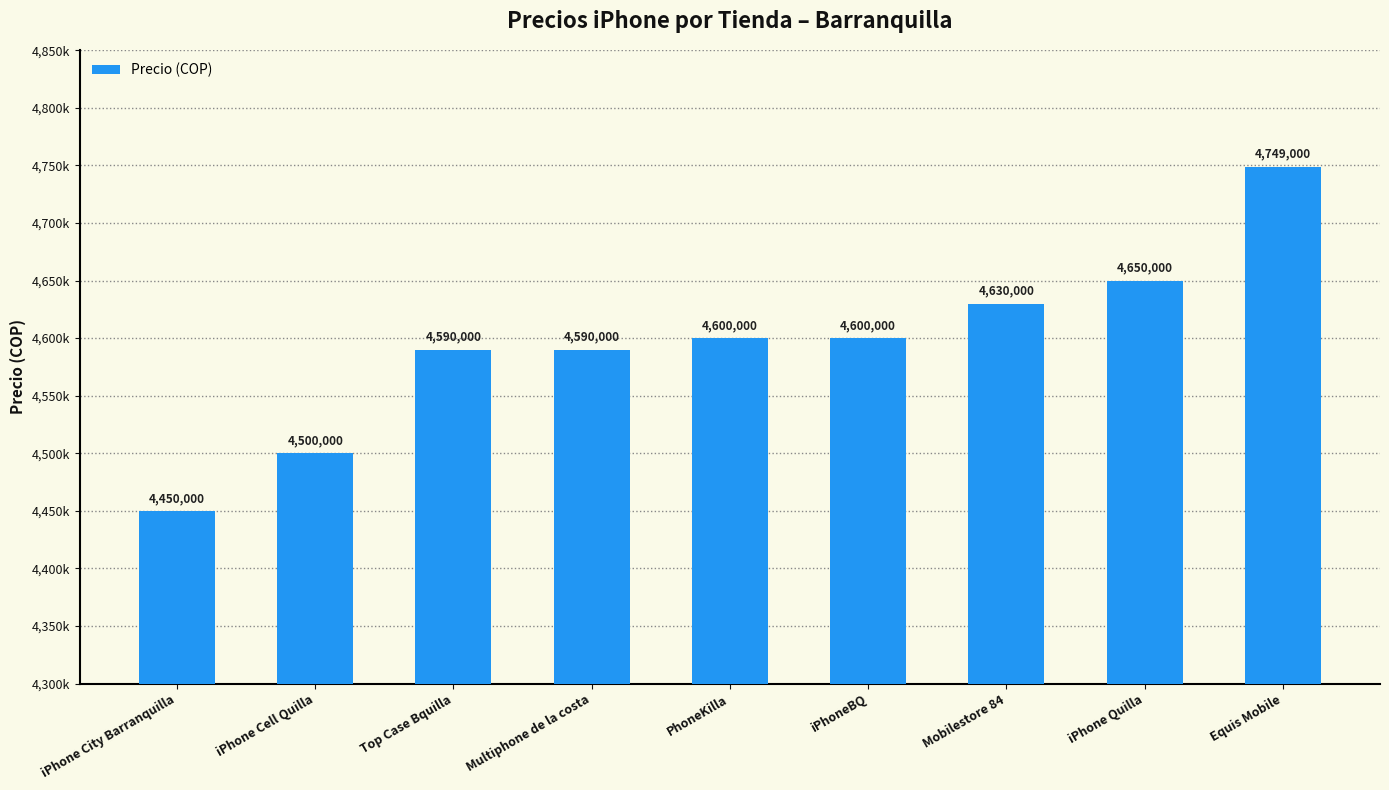

What is the difference between the maximum and minimum values?

299000